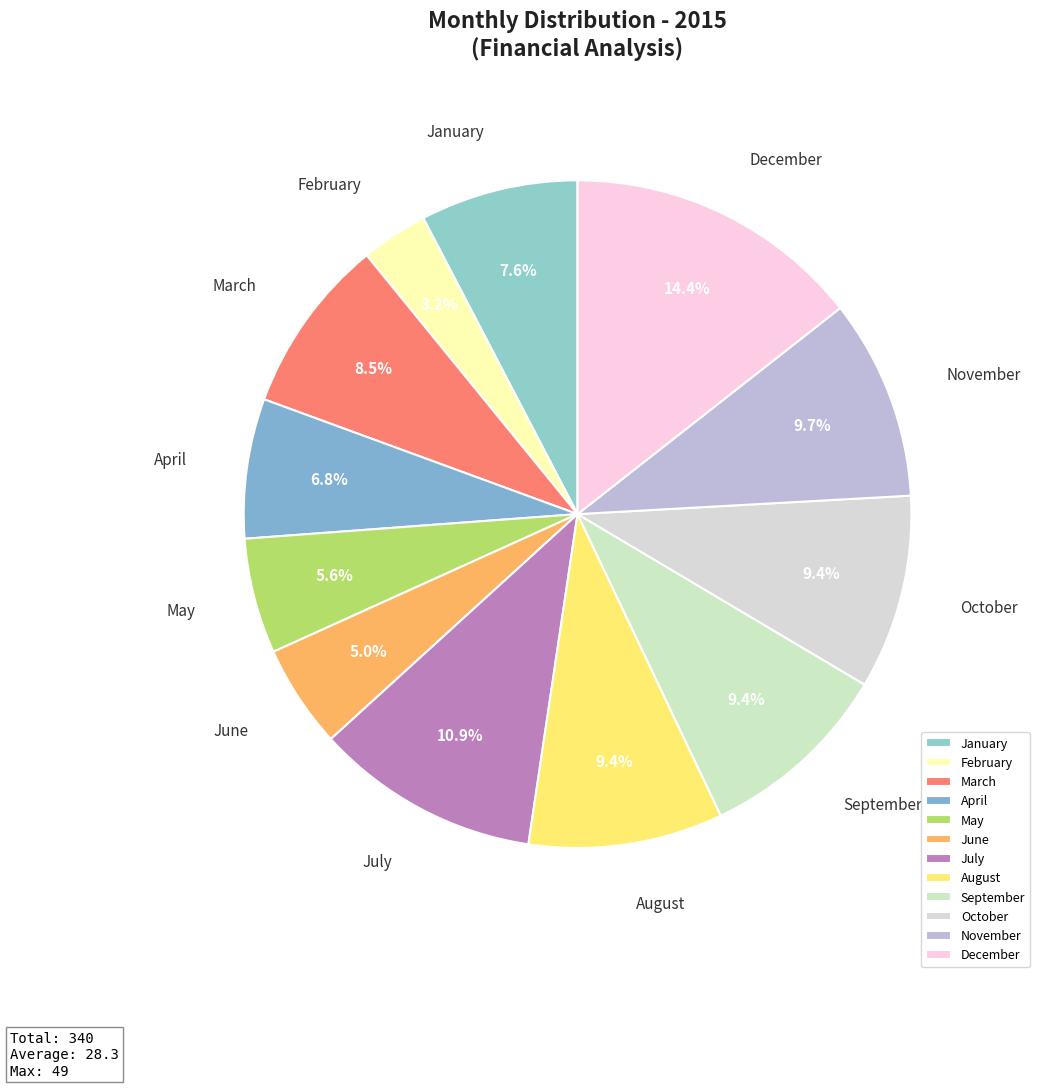

Count the number of slices in the pie.

12